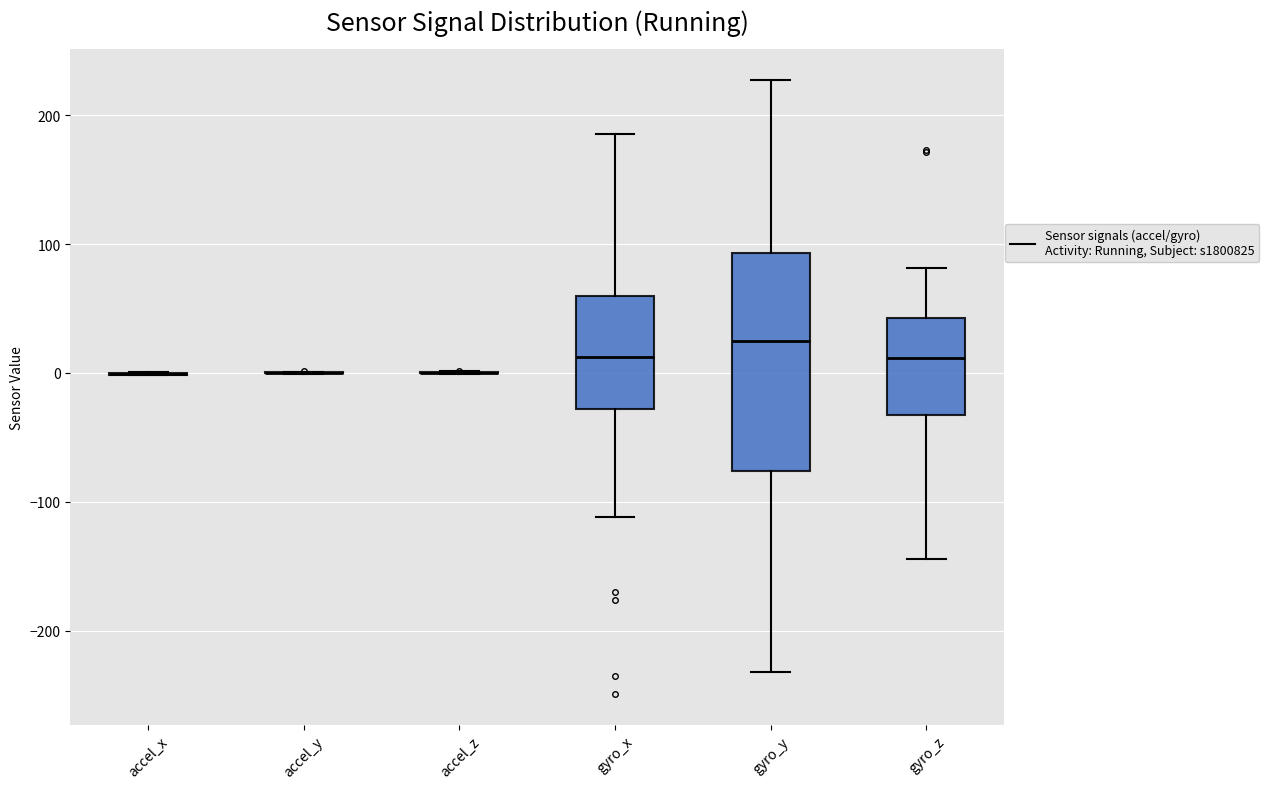

Reading left to right, read every box against the y-axis: the position of its median line, the range the box covers, and the ends of its whiskers. The values are not printed on the chart, so give them approximately, as read against the axis.

accel_x: box collapsed to a line at 0, whiskers 0 to 0
accel_y: box collapsed to a line at 0, whiskers 0 to 0
accel_z: box collapsed to a line at 0, whiskers 0 to 0
gyro_x: median 10, box -30 to 60, whiskers -110 to 190
gyro_y: median 20, box -80 to 90, whiskers -230 to 230
gyro_z: median 10, box -30 to 40, whiskers -140 to 80